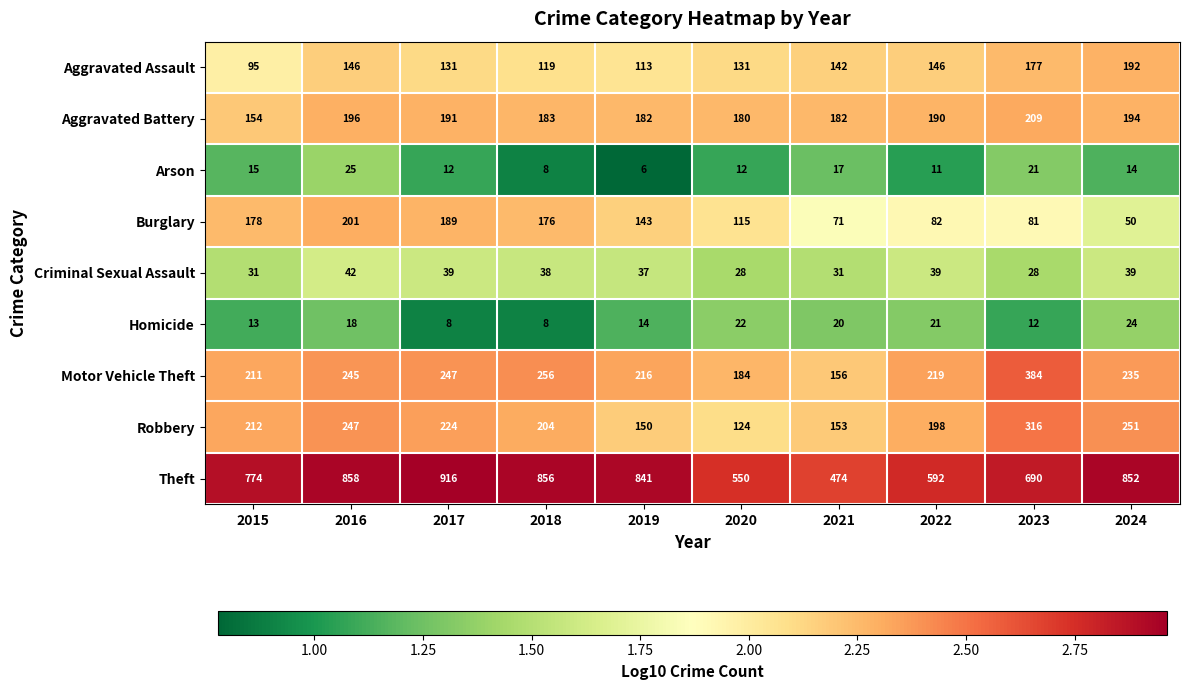

What is the spread (max minus min) of values at 2017?

908